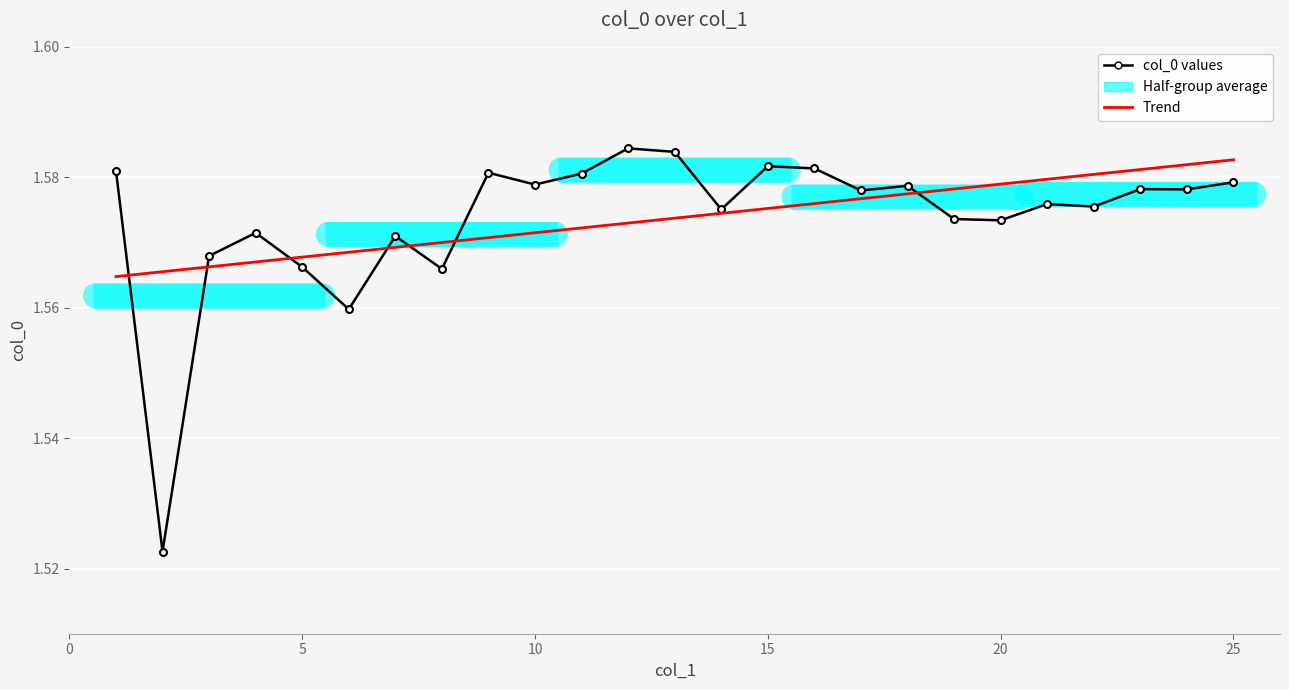

Reading left to right, transcribe all the data shown in this chart.

col_0 values: 1.6	1.5	1.6	1.6	1.6	1.6	1.6	1.6	1.6	1.6	1.6	1.6	1.6	1.6	1.6	1.6	1.6	1.6	1.6	1.6	1.6	1.6	1.6	1.6	1.6
Trend: 1.6	1.6	1.6	1.6	1.6	1.6	1.6	1.6	1.6	1.6	1.6	1.6	1.6	1.6	1.6	1.6	1.6	1.6	1.6	1.6	1.6	1.6	1.6	1.6	1.6